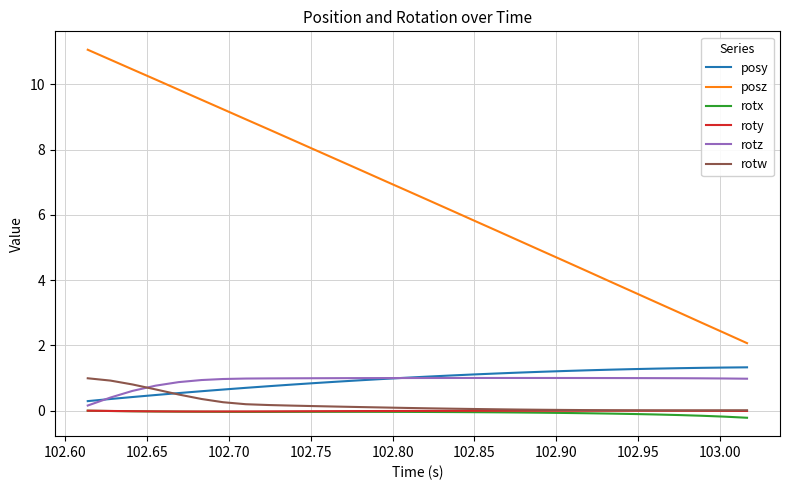

True or false: posz and rotz cross at least once.

False